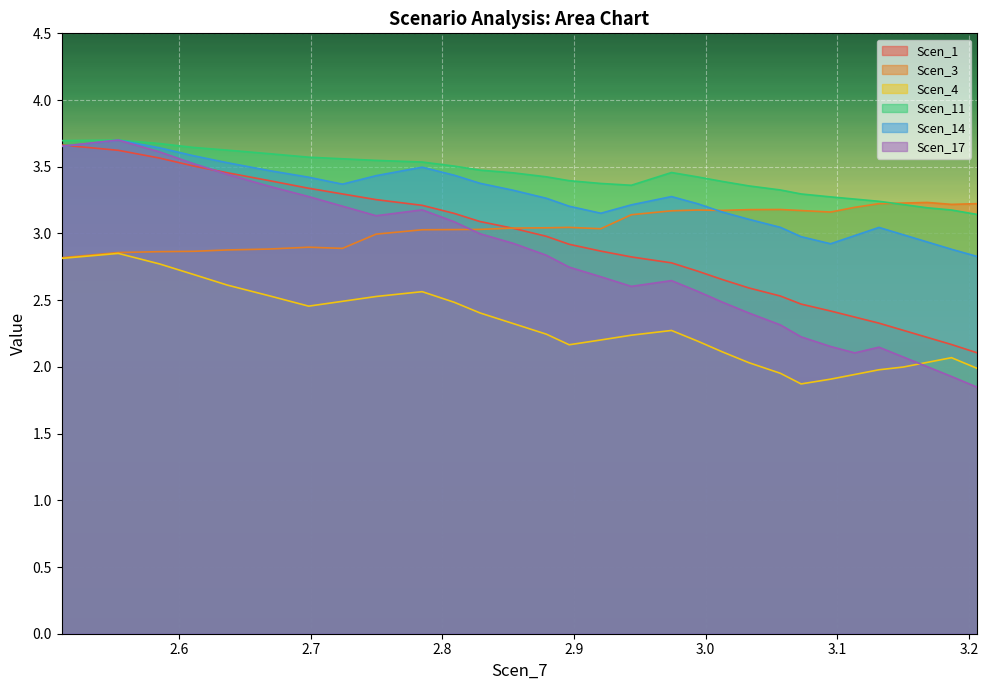

What is the difference between the second highest and minimum values in the Scen_17 series?

1.8